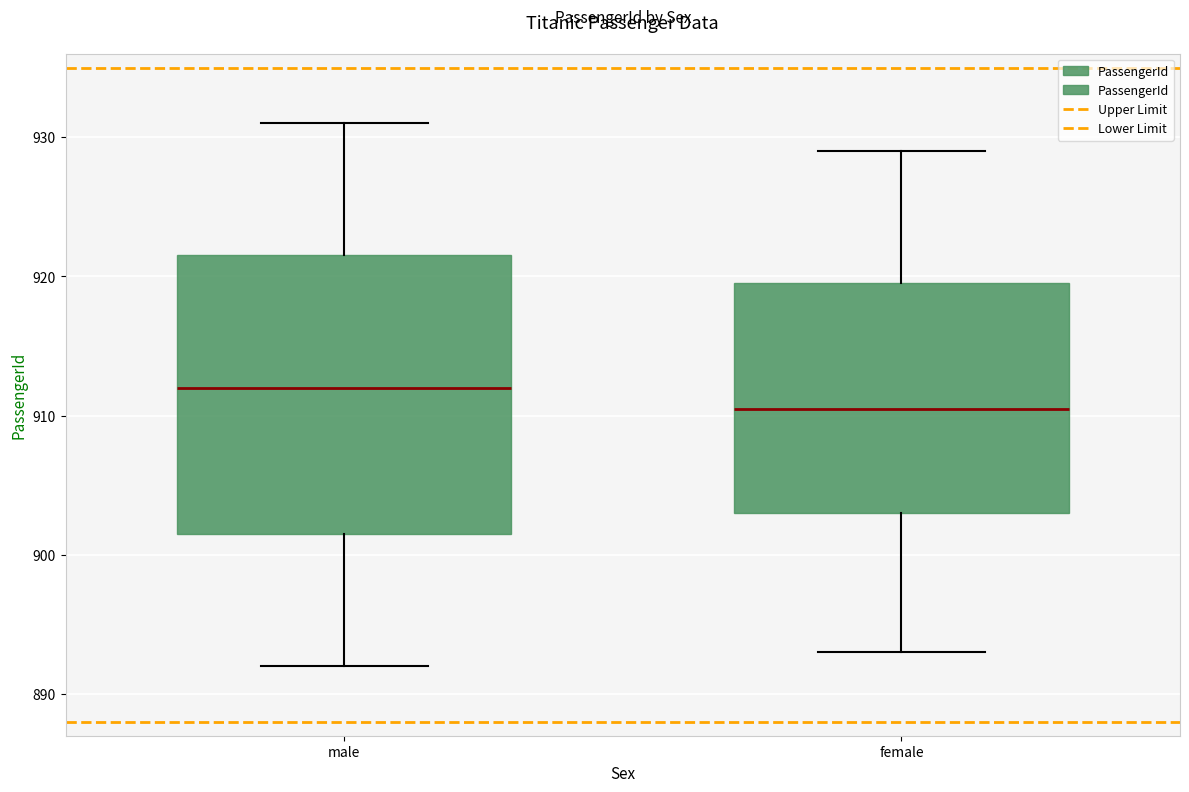

Which box's median line is the highest?

male